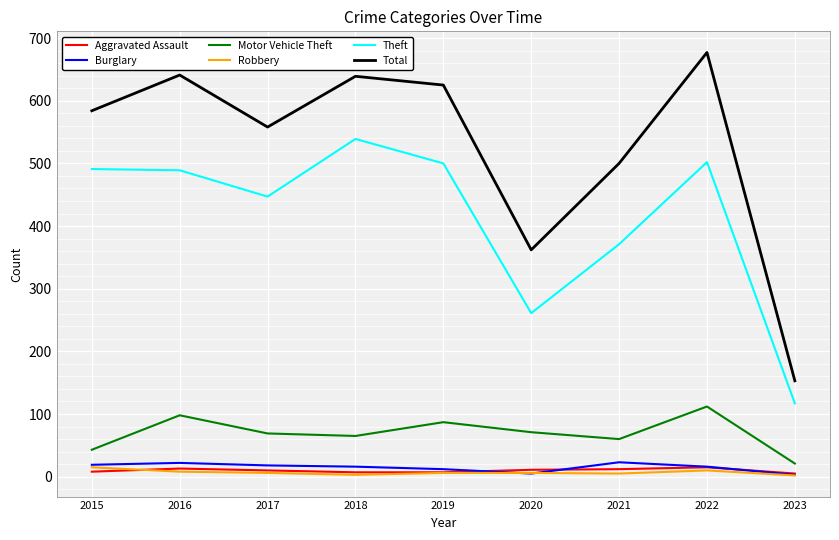

In Burglary, how many points are lower than both neighbors (excluding endpoints)?

1